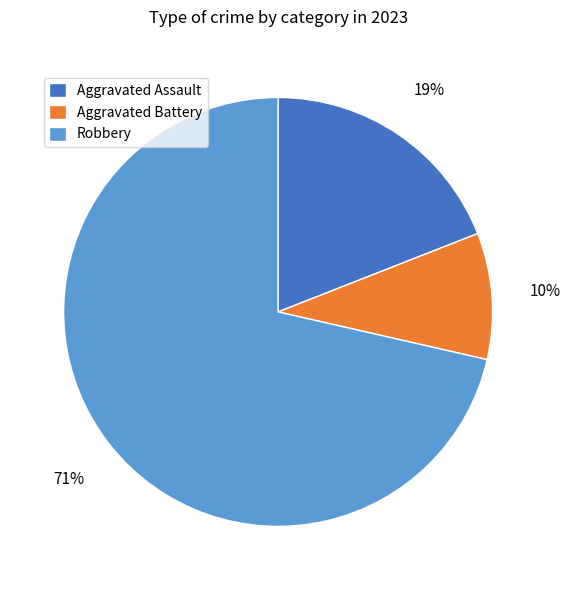

Is there any slice that represents more than half of the pie?

Yes